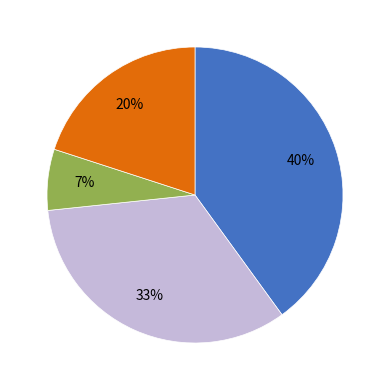

Does any single category account for the majority?

No